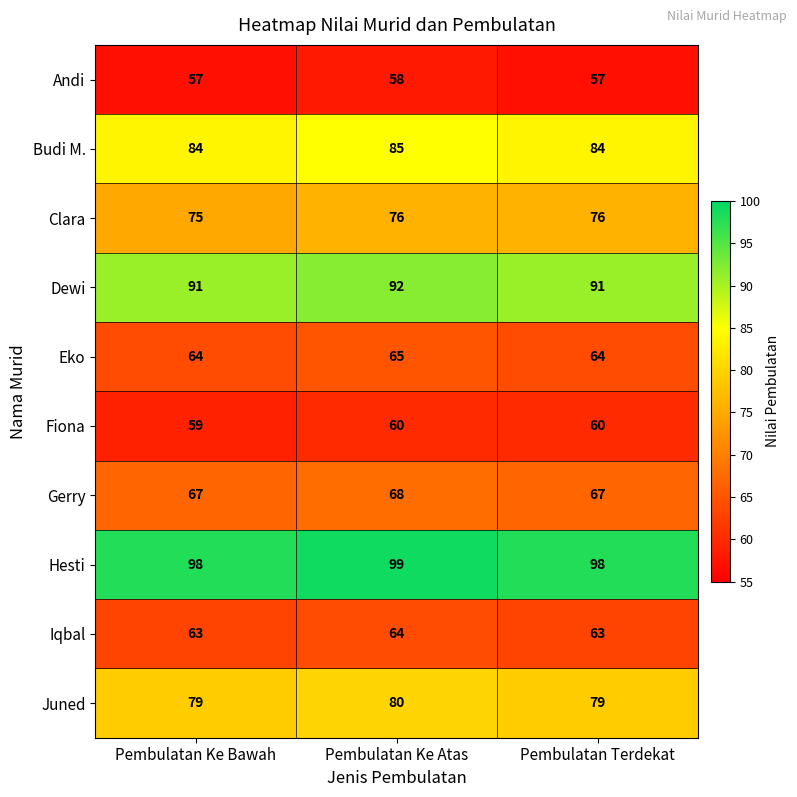

What is the smallest value displayed?

57